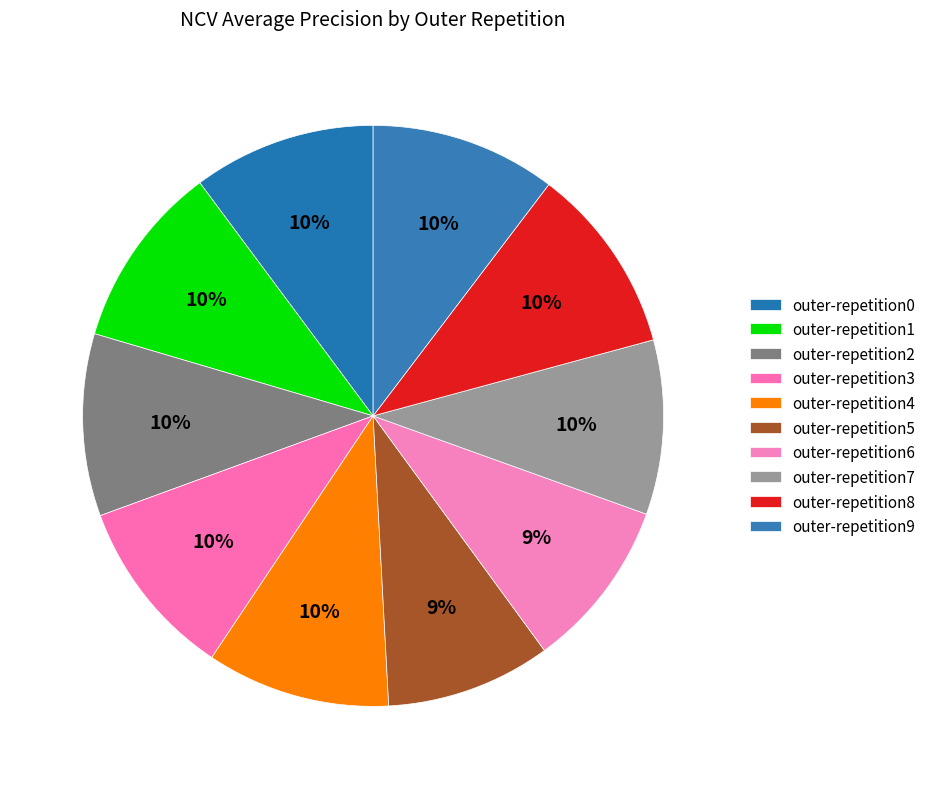

Is the sum of outer-repetition5 and outer-repetition1 greater than half?

No